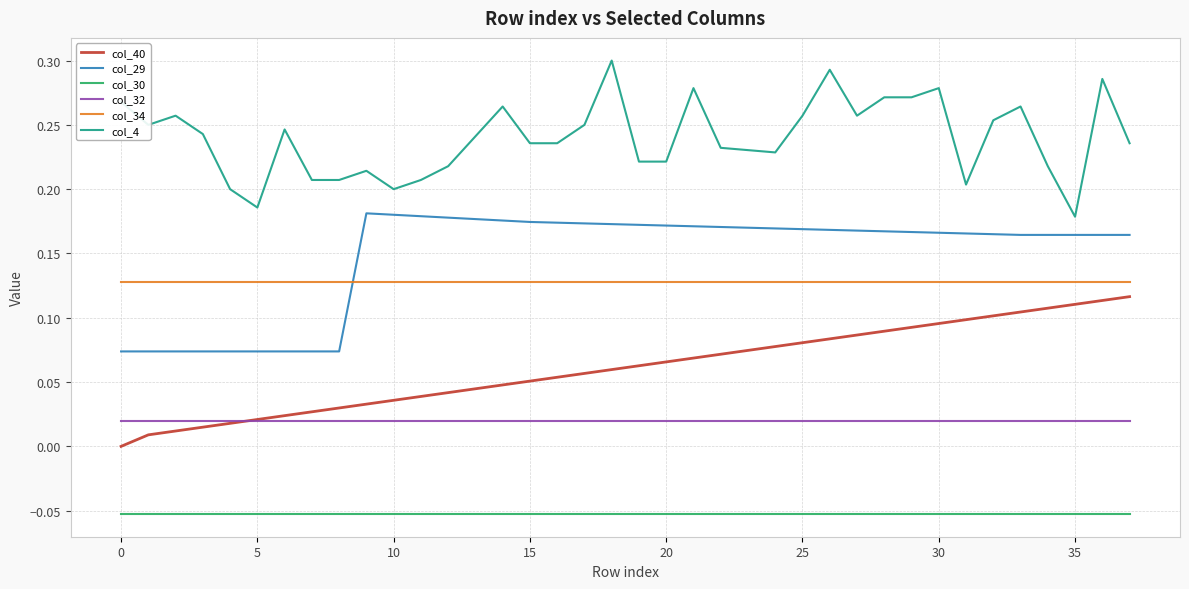

True or false: col_30 and col_40 intersect in this chart.

False